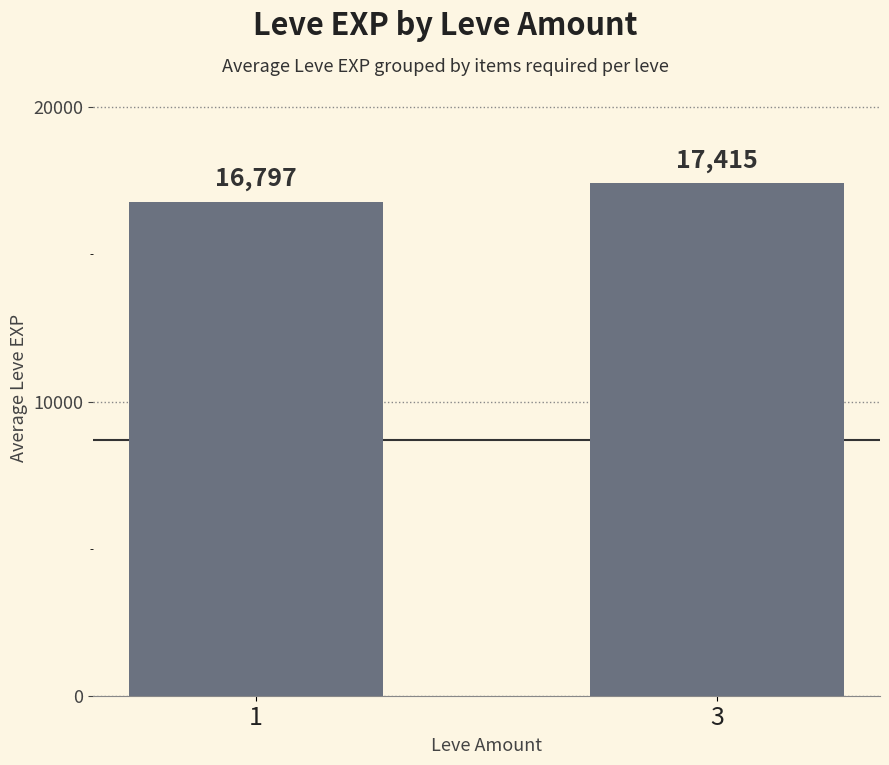

List the labels in order of value, largest first.

3, 1